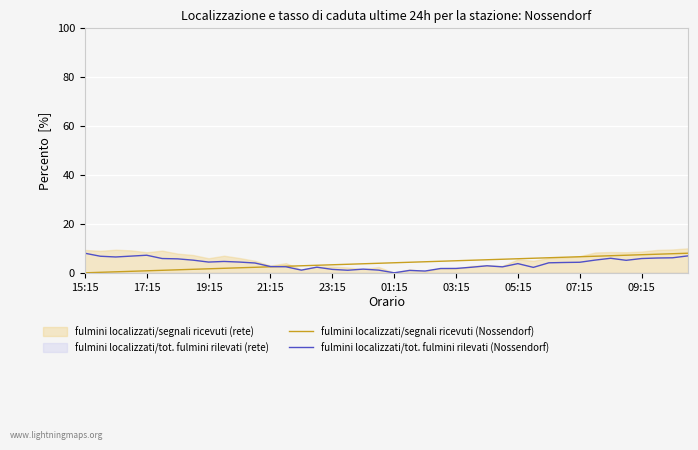

The value of fulmini localizzati/tot. fulmini rilevati (Nossendorf) at 05:15 is 3.8. True or false?

True